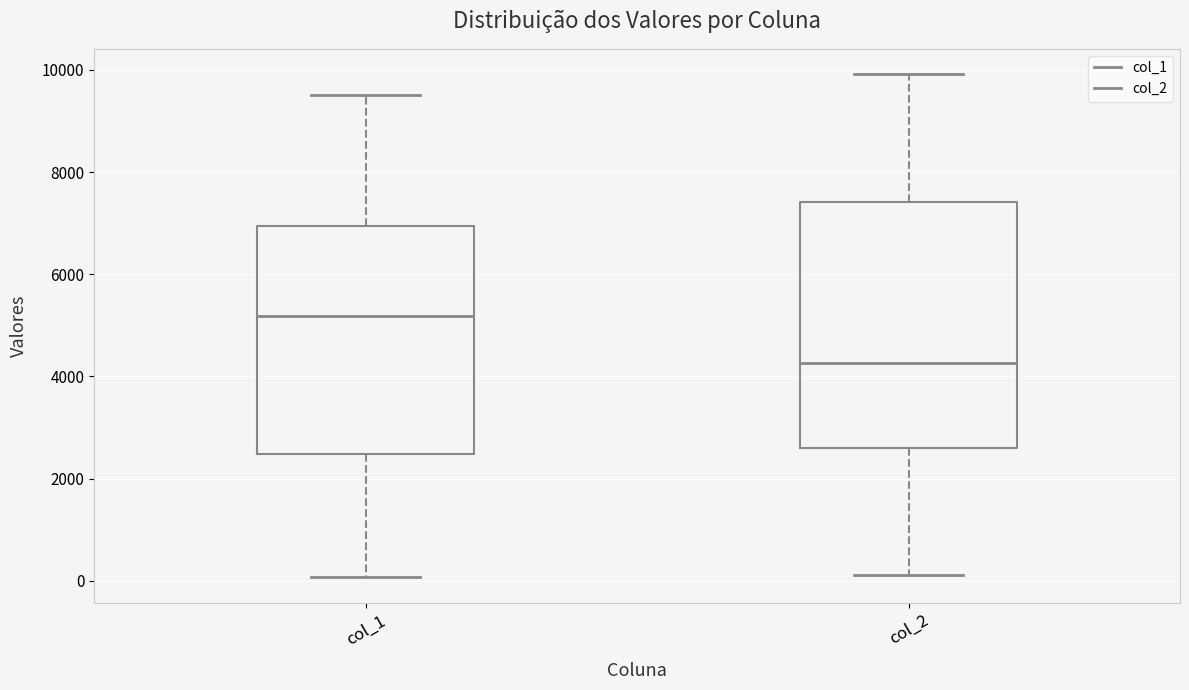

Where does the lower whisker of the box for col_1 end on the y-axis? The values are not printed on the chart, so give them approximately, as read against the axis.

0